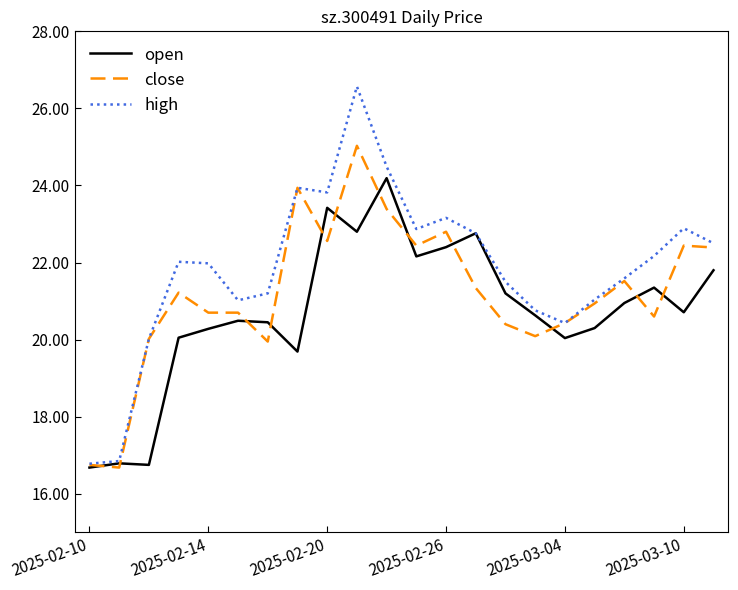

Rank the series by their maximum value, from highest to lowest.

high, close, open